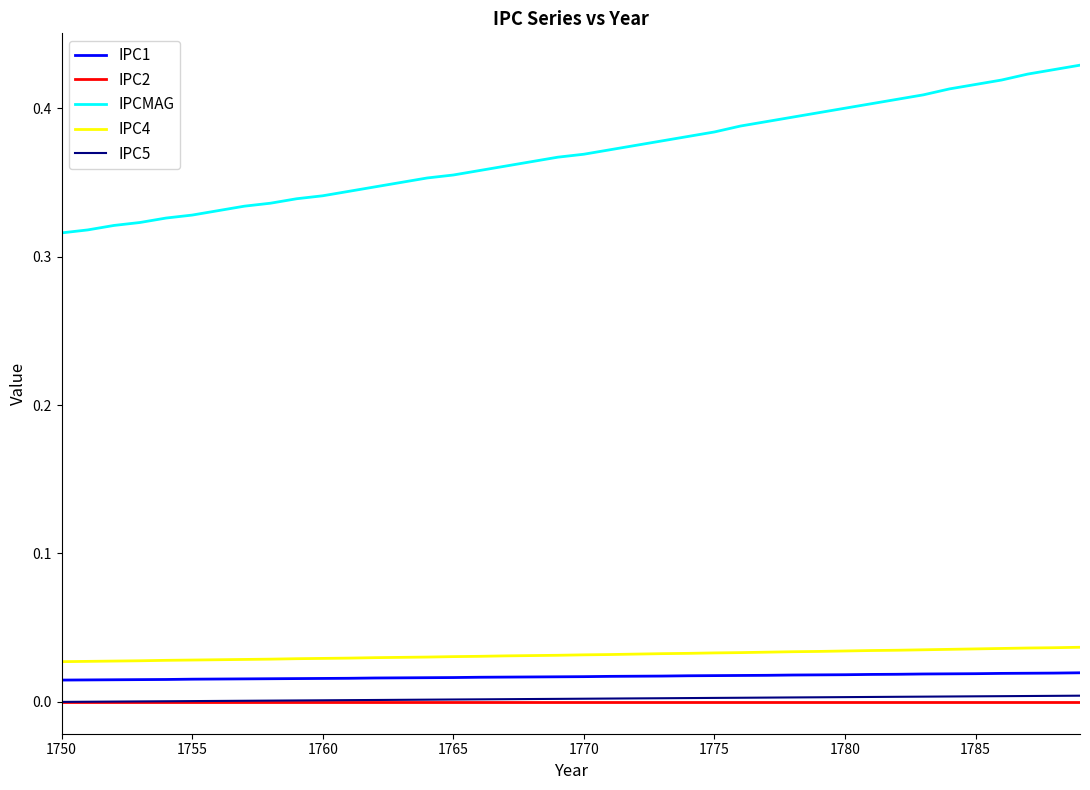

At how many categories does at least one series exceed 0?

40